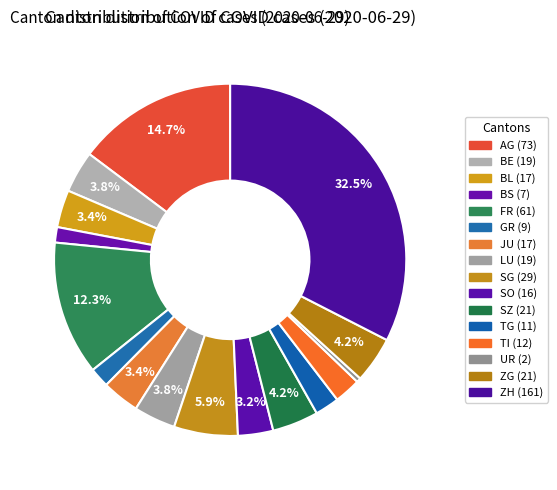

Between BE and AG, which is larger?

AG